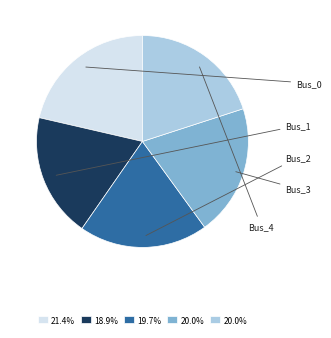

Does any single category account for the majority?

No